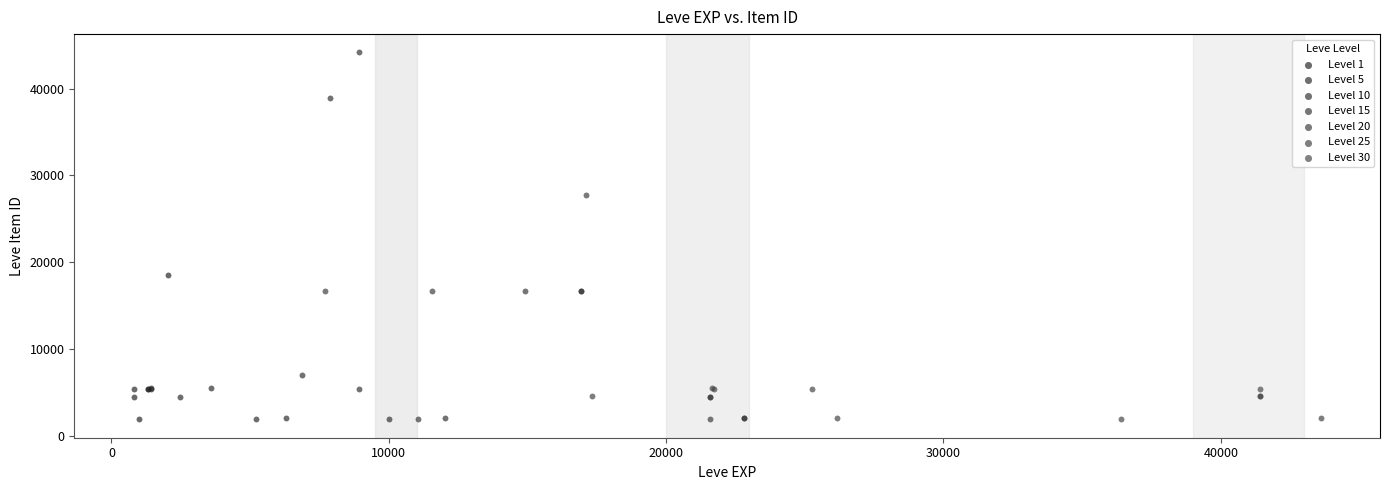

Which series reaches the maximum Y coordinate?

Level 10